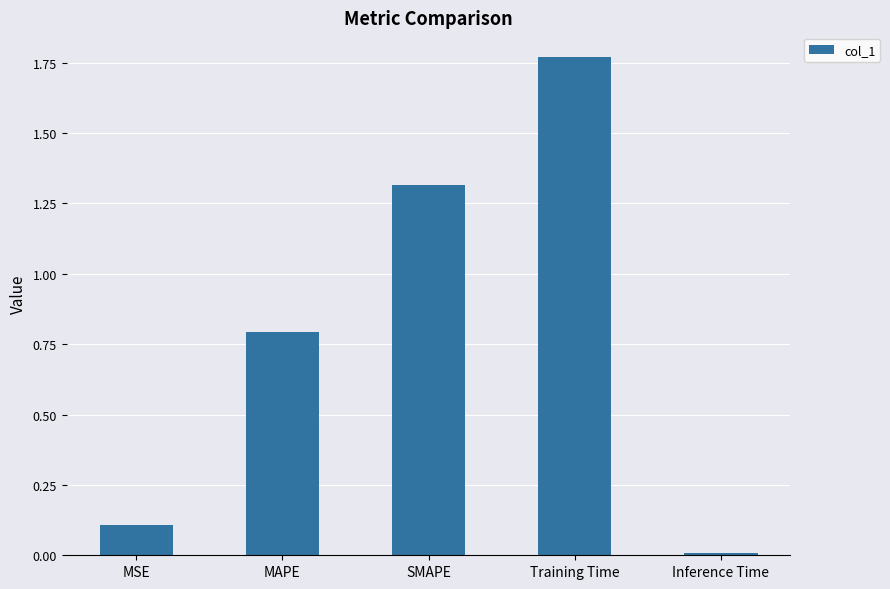

Which has a higher value, Training Time or Inference Time?

Training Time